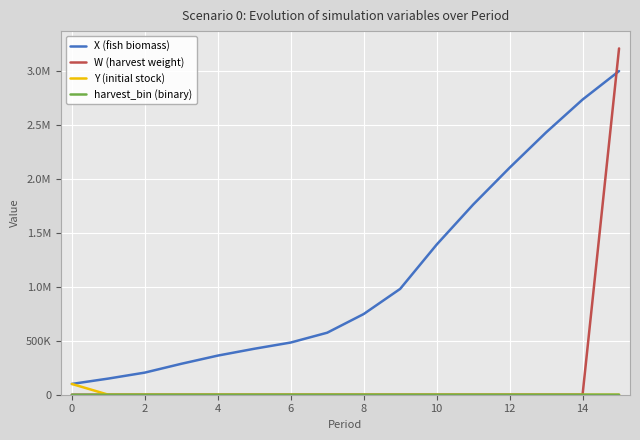

Does the chart have visible grid lines?

Yes